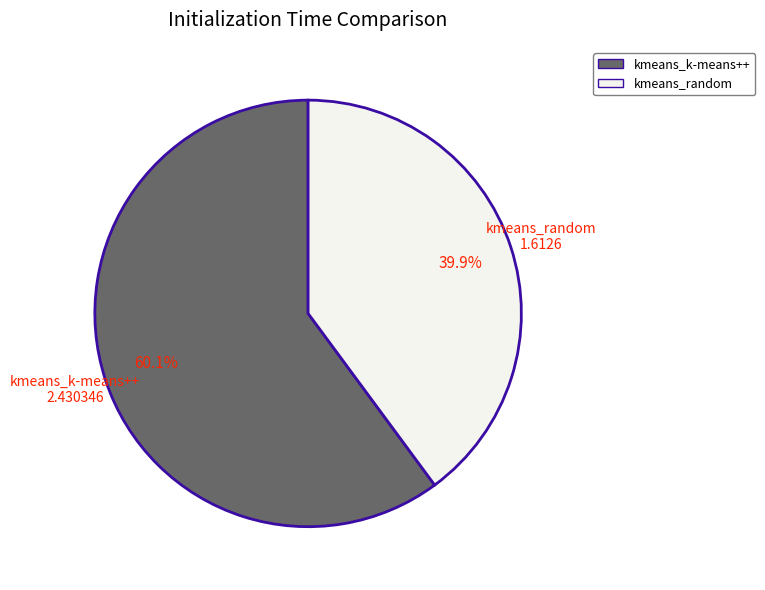

How many segments does this pie chart have?

2